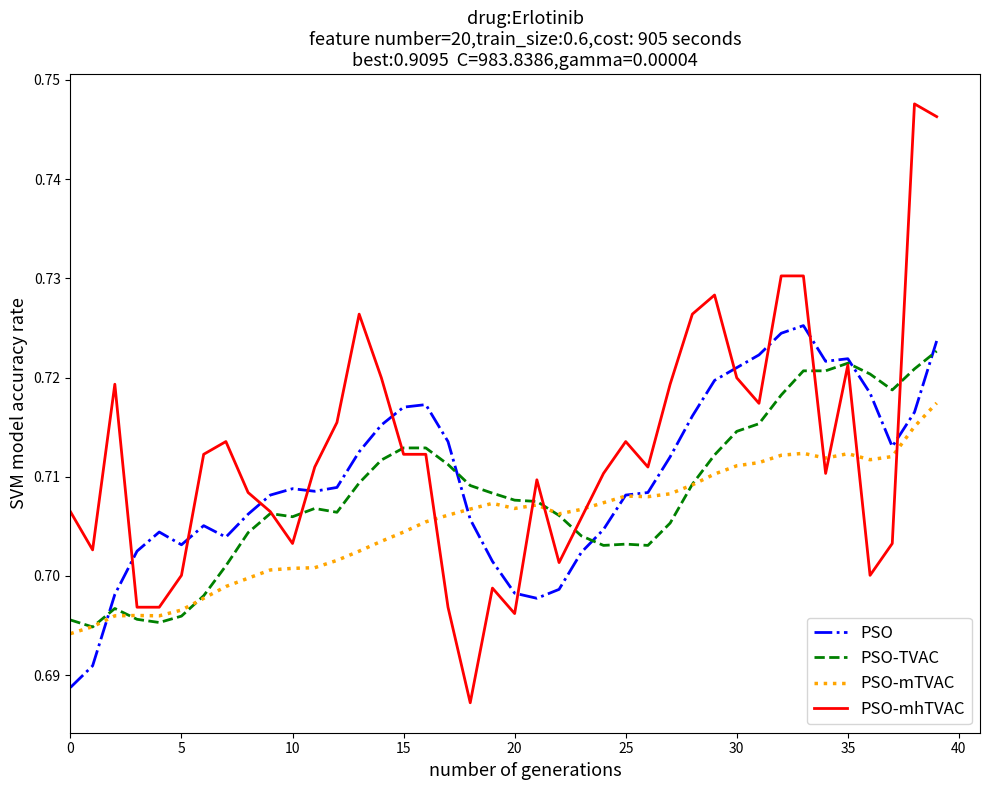

Does the chart display data point markers on the line(s)?

No